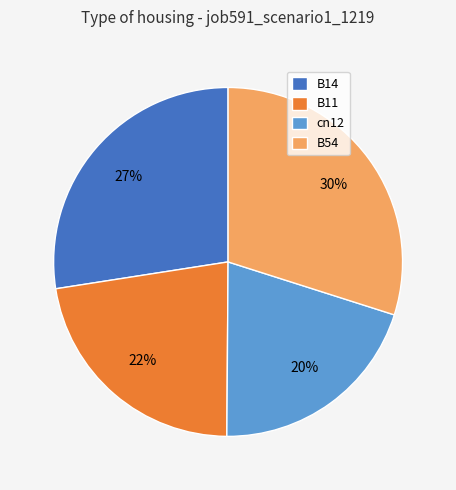

Rank the categories by value from lowest to highest.

cn12, B11, B14, B54